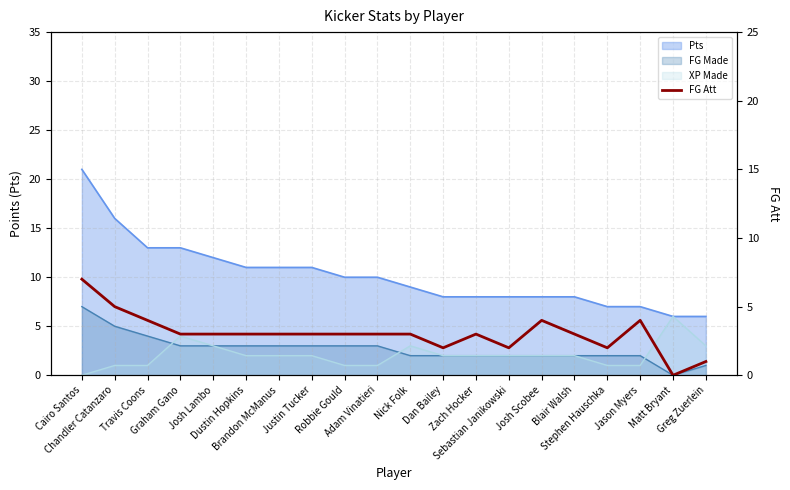

Which category has the highest value across all series?

Cairo Santos